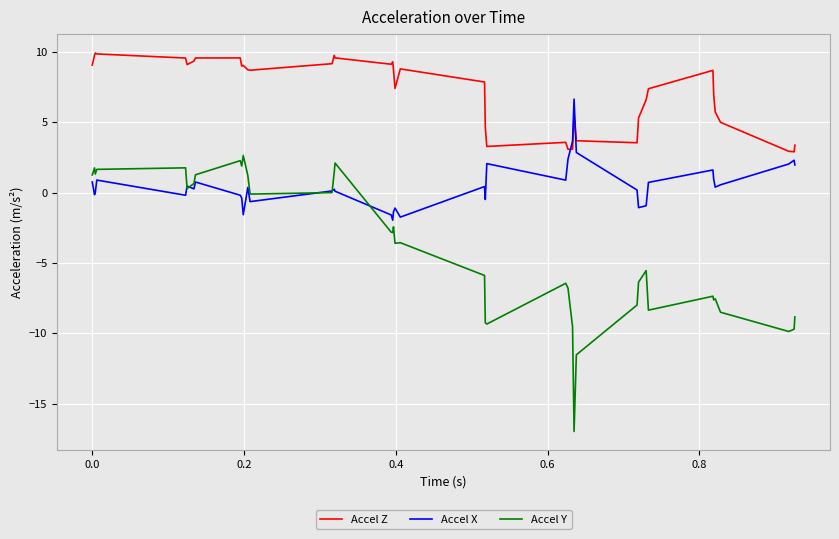

In Accel X, how many points are higher than both neighbors (excluding endpoints)?

11